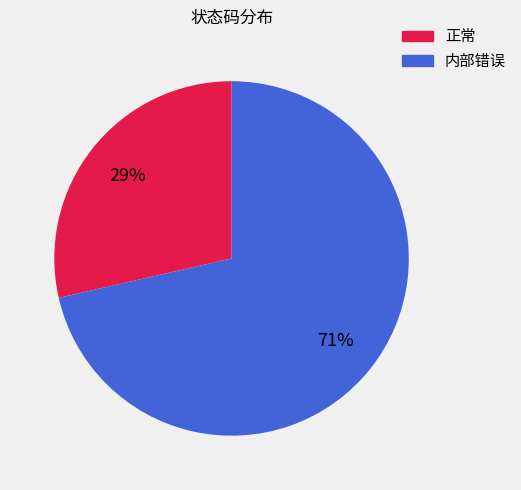

Does any single category account for the majority?

Yes